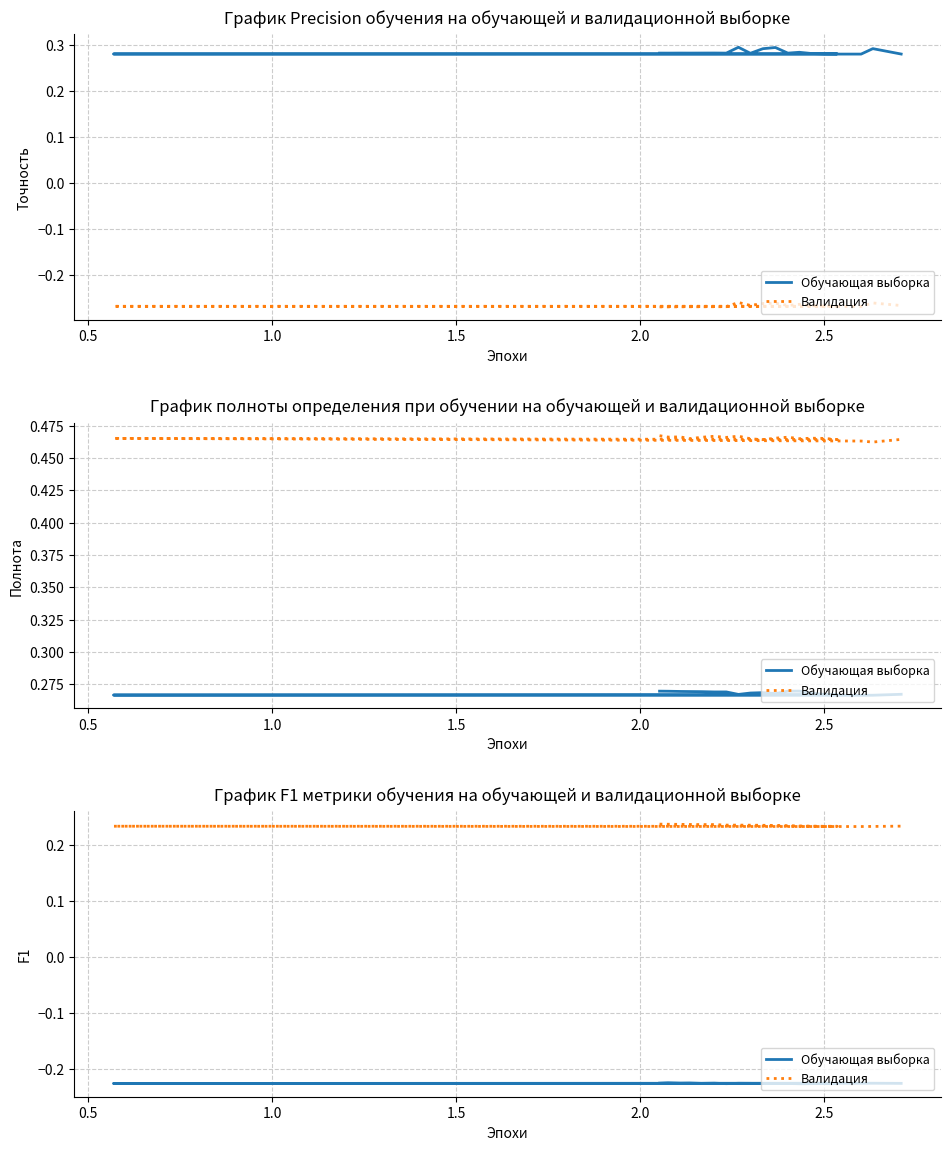

True or false: Обучающая выборка and Валидация intersect in this chart.

False